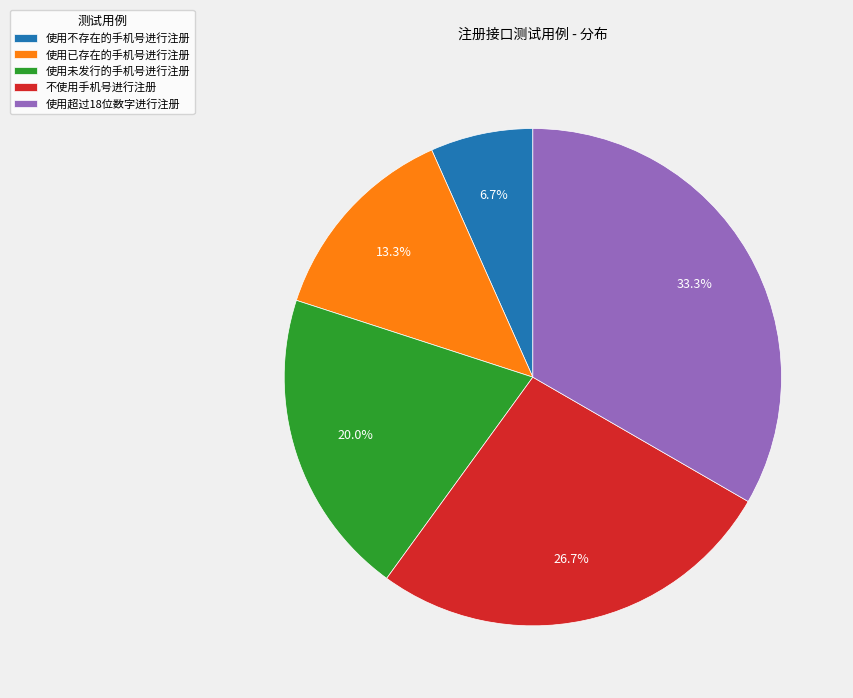

Is it true that 使用超过18位数字进行注册 is 45% of the pie?

False